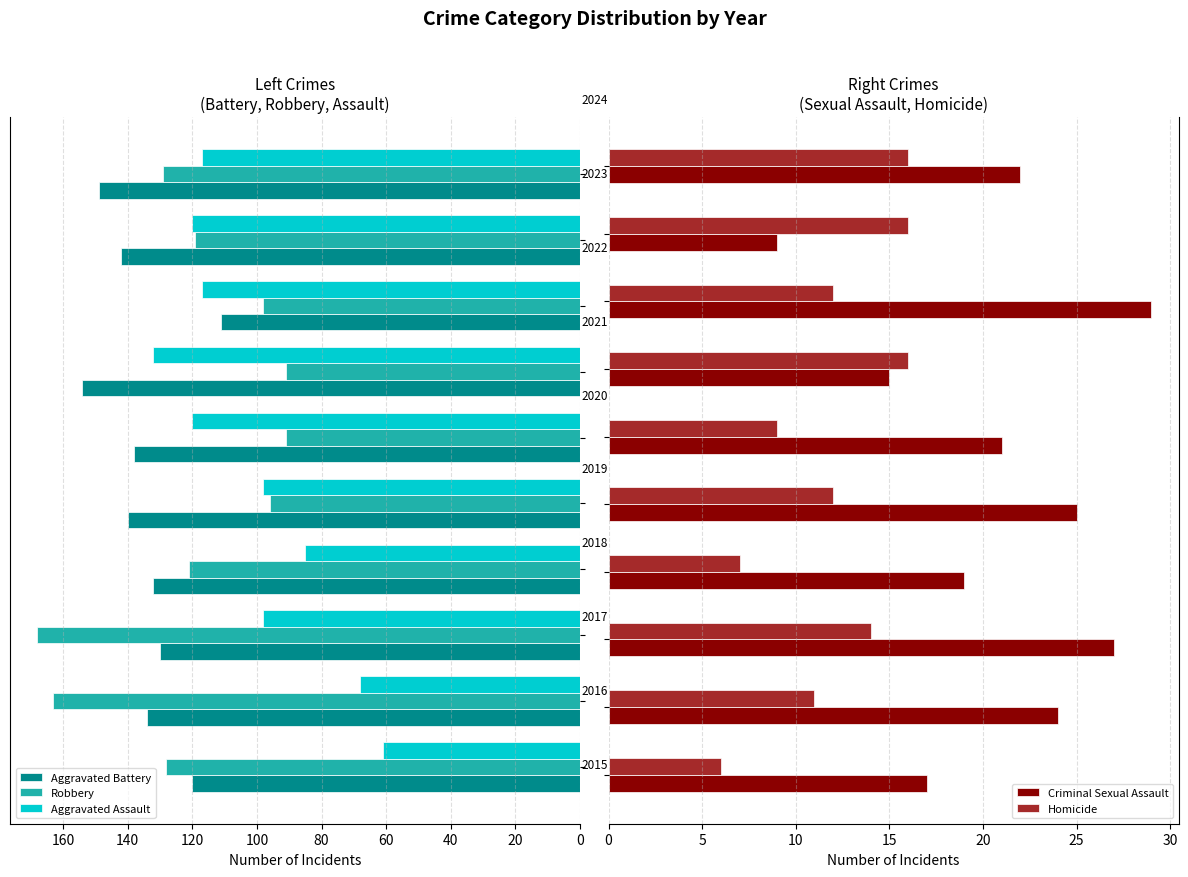

At how many categories does at least one series exceed 97?

10